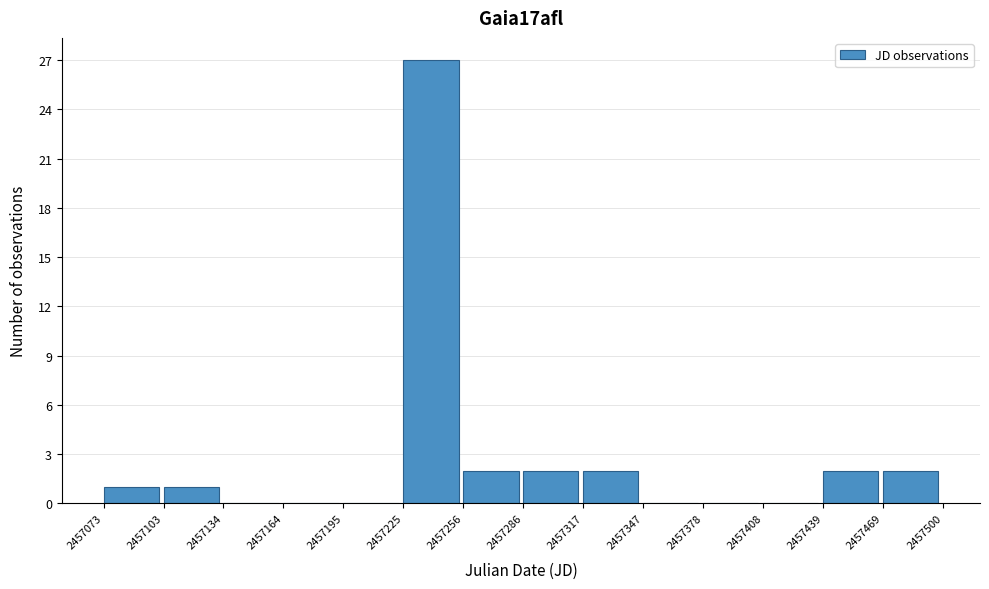

Over which range of the x-axis is the bar tallest?

2457225 to 2457256